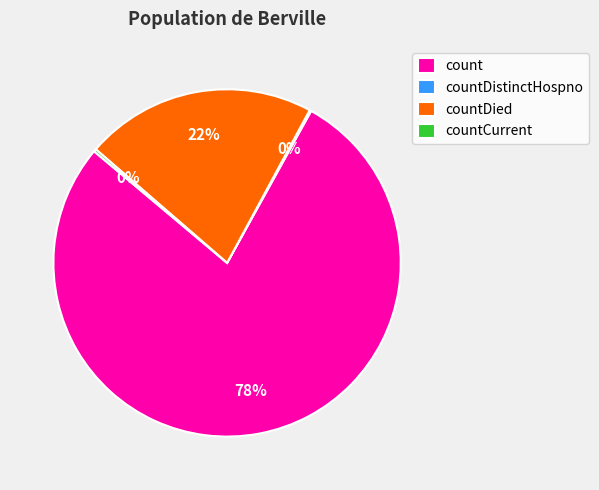

Does any single category account for the majority?

Yes